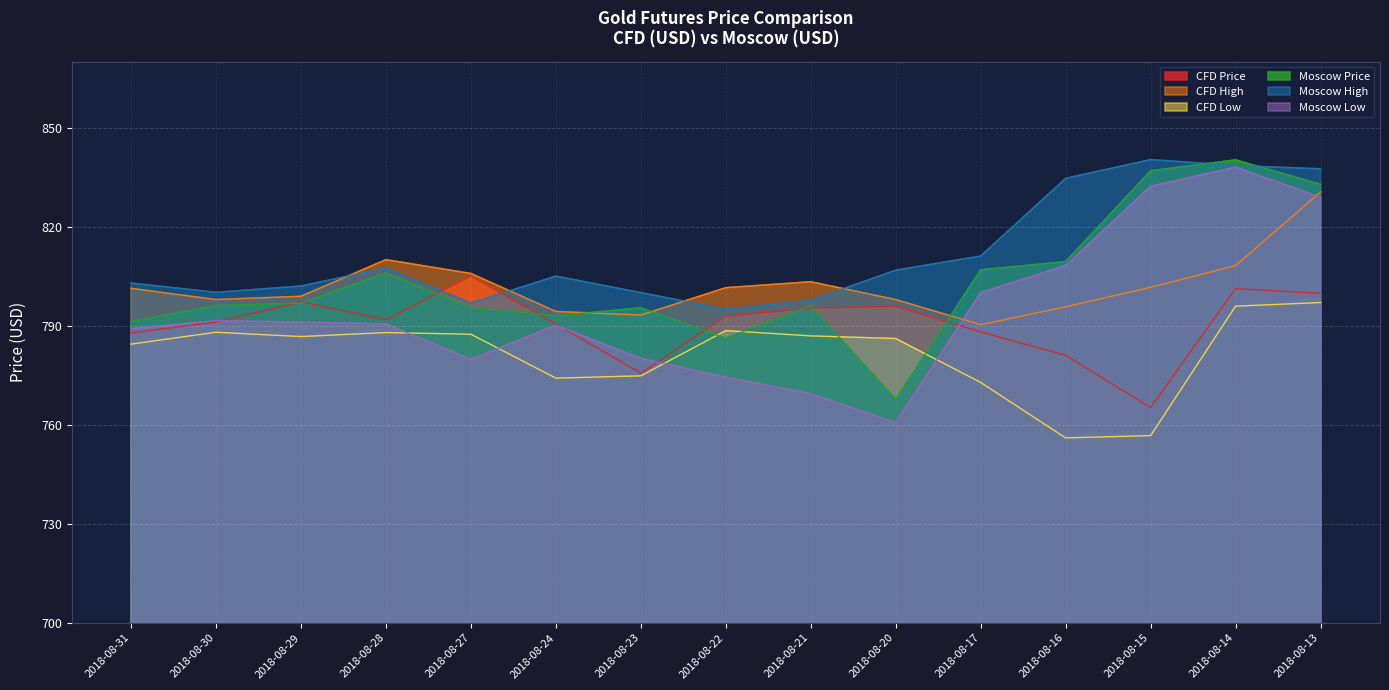

Is it true that CFD Price equals 1430.8 at 2018-08-29?

False